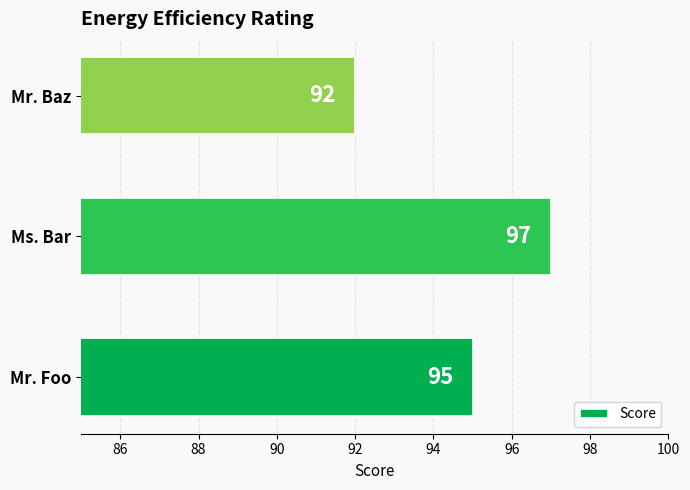

Reading bottom to top, extract all data points from this chart.

Mr. Foo=95	Ms. Bar=97	Mr. Baz=92